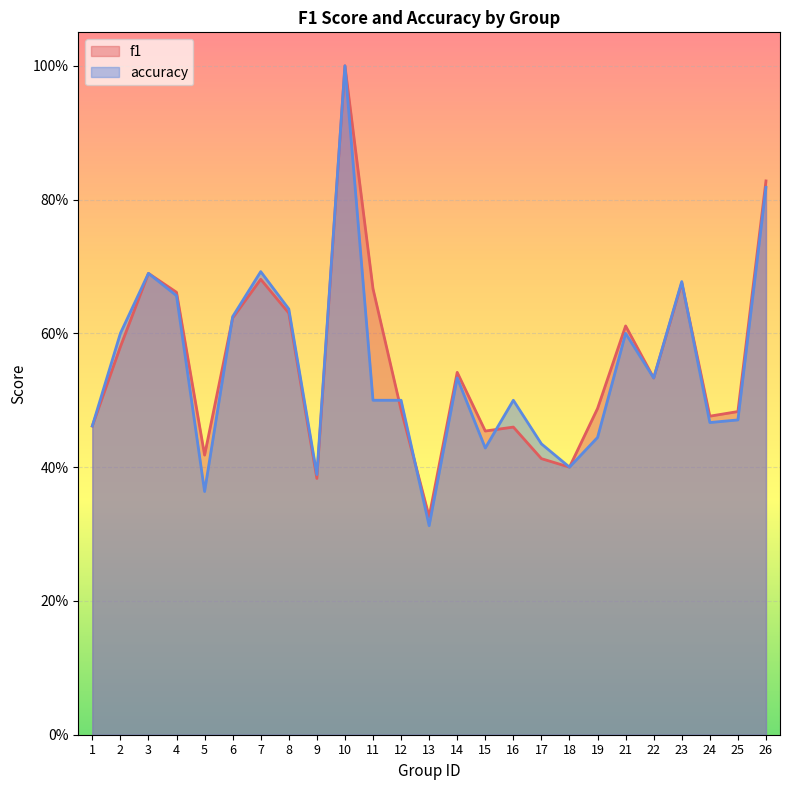

At how many categories does at least one series exceed 0?

25